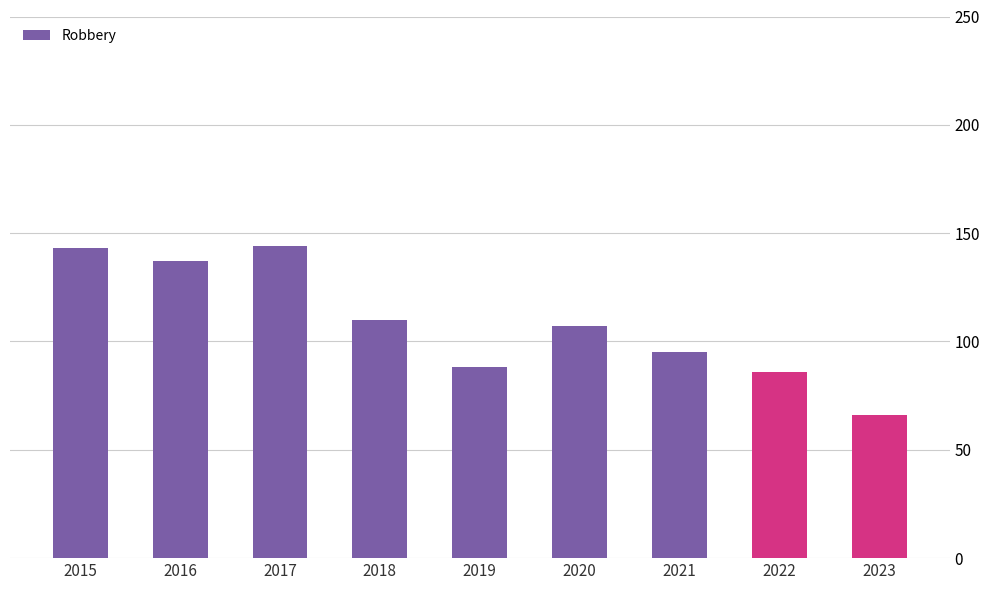

At which category does the chart reach its minimum across all series?

2023